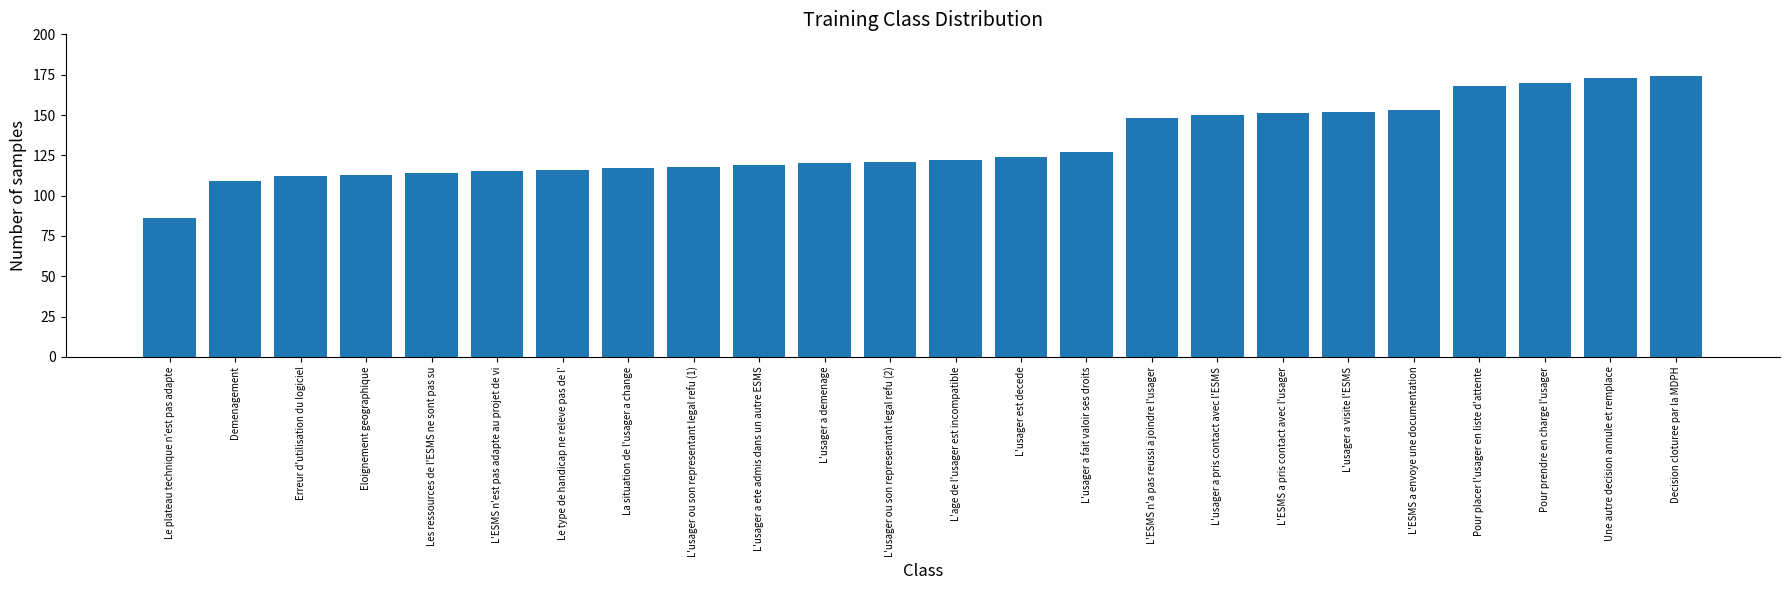

Which label corresponds to the smallest value in the chart?

Le plateau technique n'est pas adapte